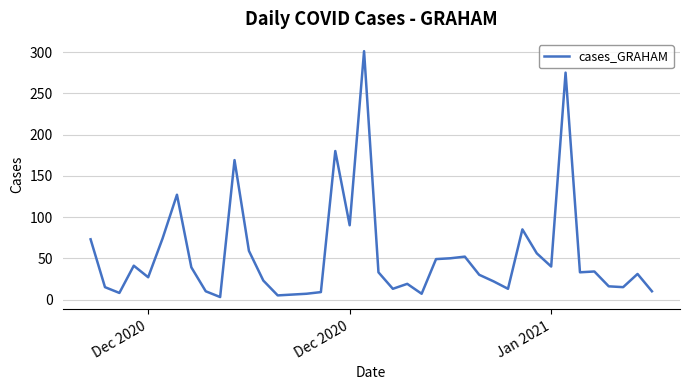

What is the greatest value displayed?

301